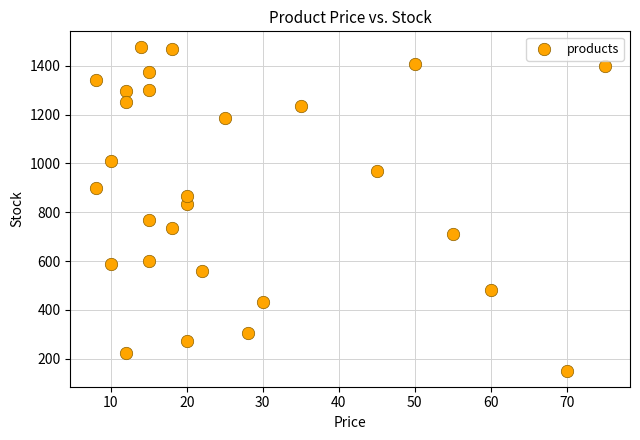

What is the range of X values (max minus min)?

67